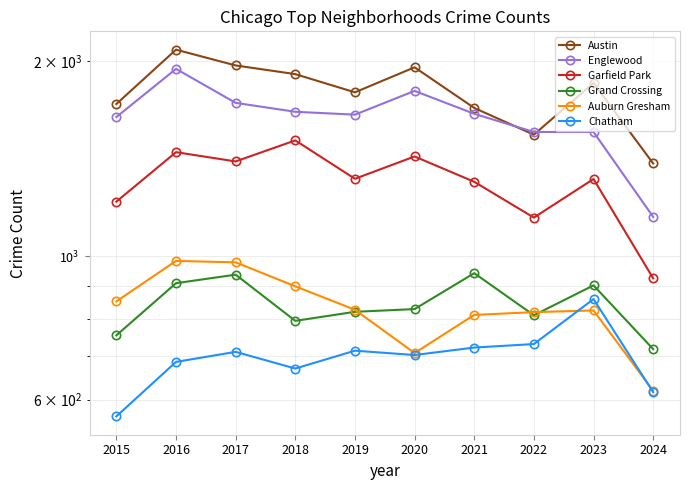

At which category is the sum across all series the highest?

2016